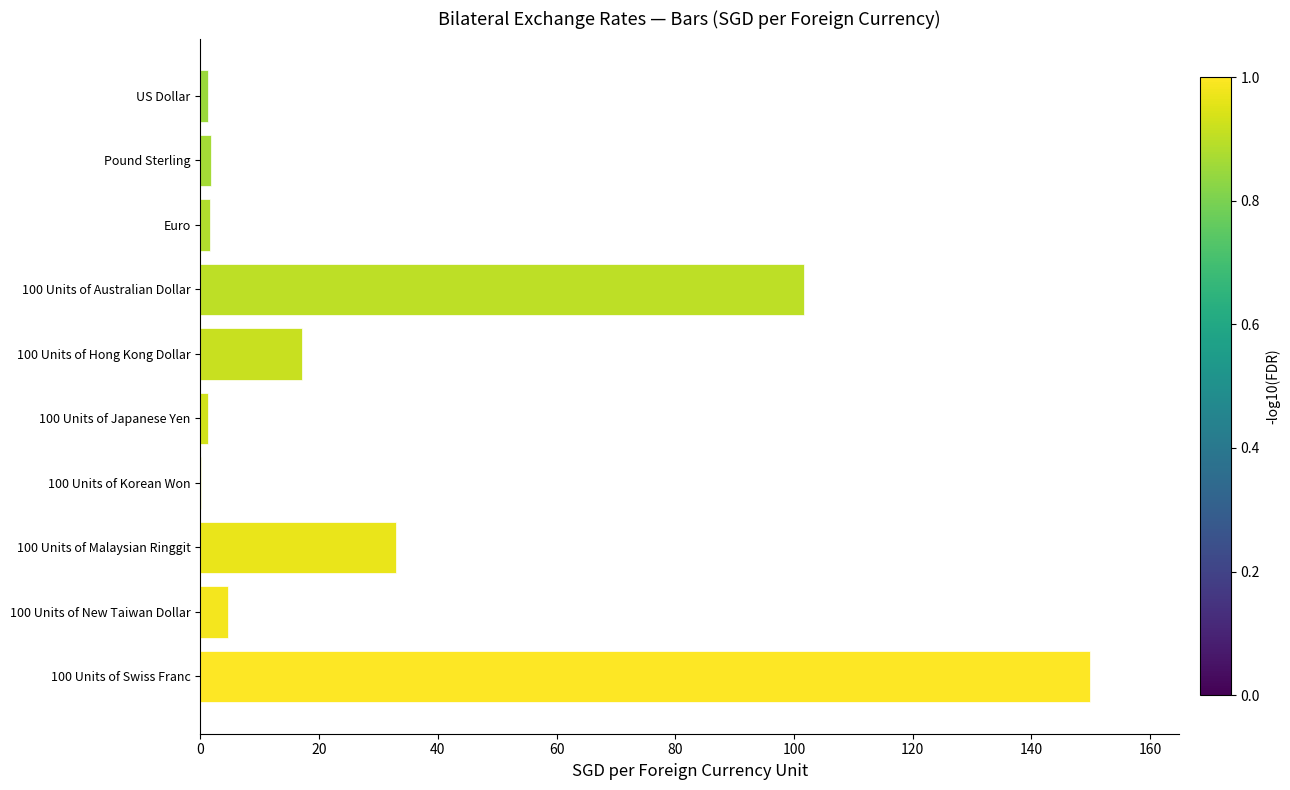

What is the sum of all values?

312.5